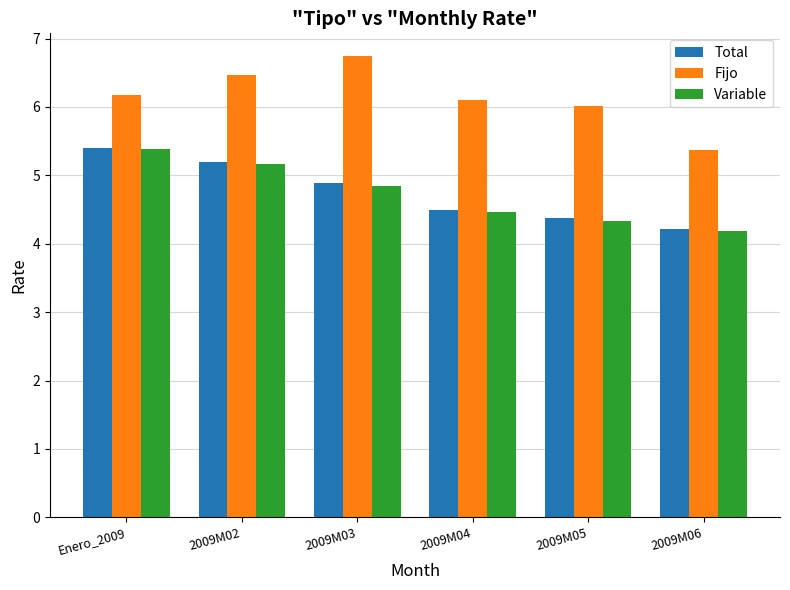

Reading left to right, transcribe all the data shown in this chart.

Total: 5.4	5.2	4.9	4.5	4.4	4.2
Fijo: 6.2	6.5	6.7	6.1	6.0	5.4
Variable: 5.4	5.2	4.8	4.5	4.3	4.2